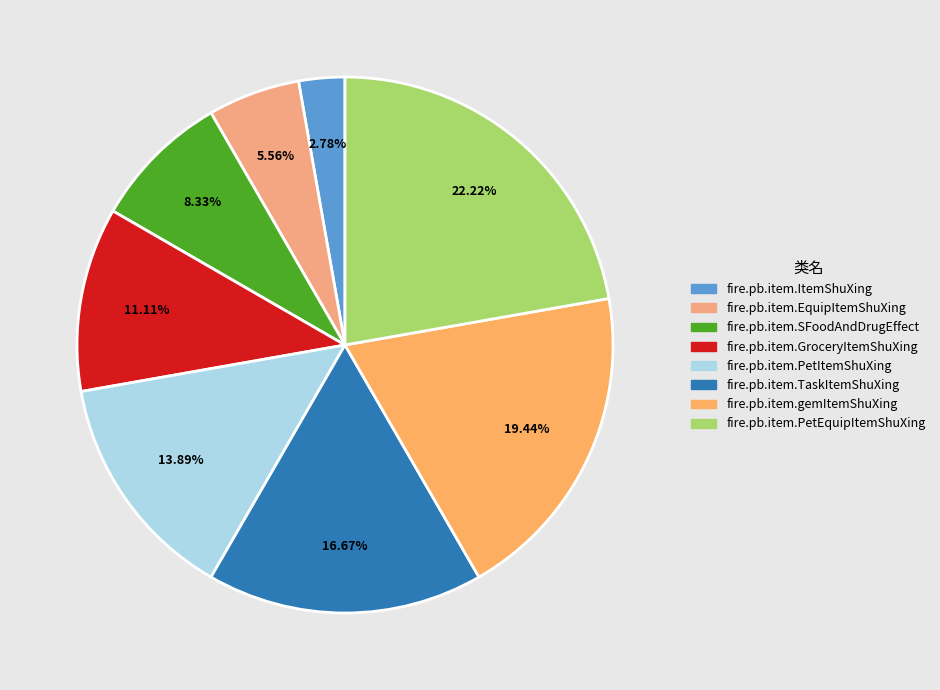

Combined, what portion of the pie is fire.pb.item.PetItemShuXing and fire.pb.item.GroceryItemShuXing?

25.0%